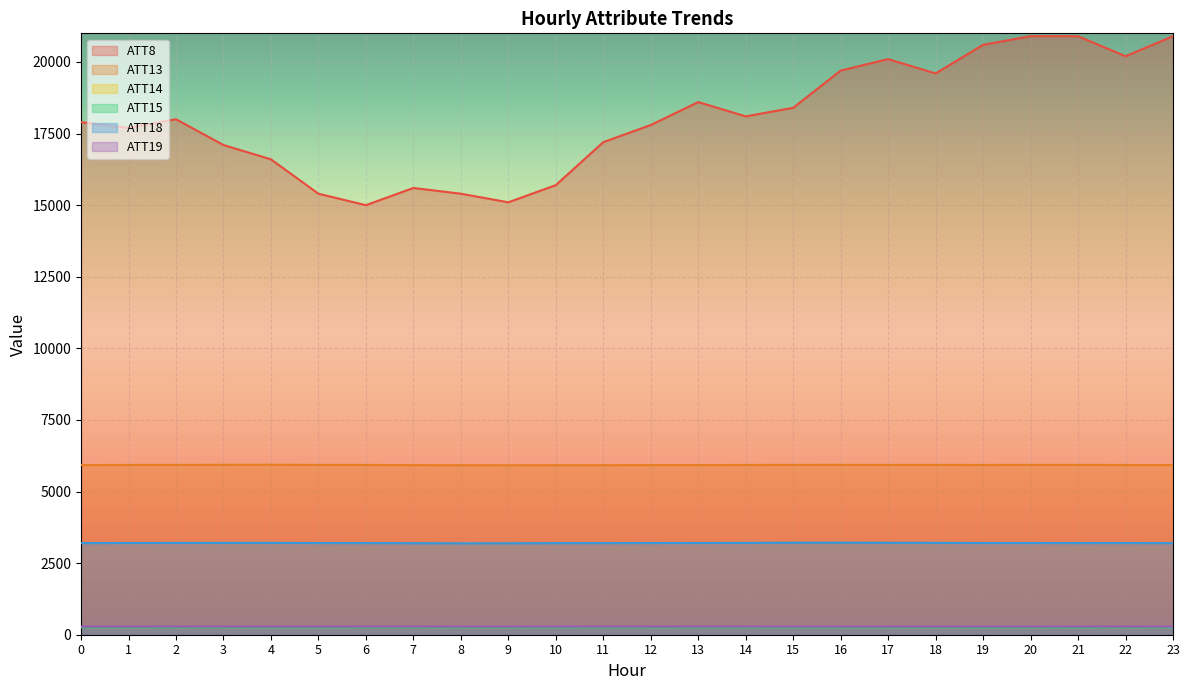

What is the sum of the ATT15 values at 4 and 19?

510.9